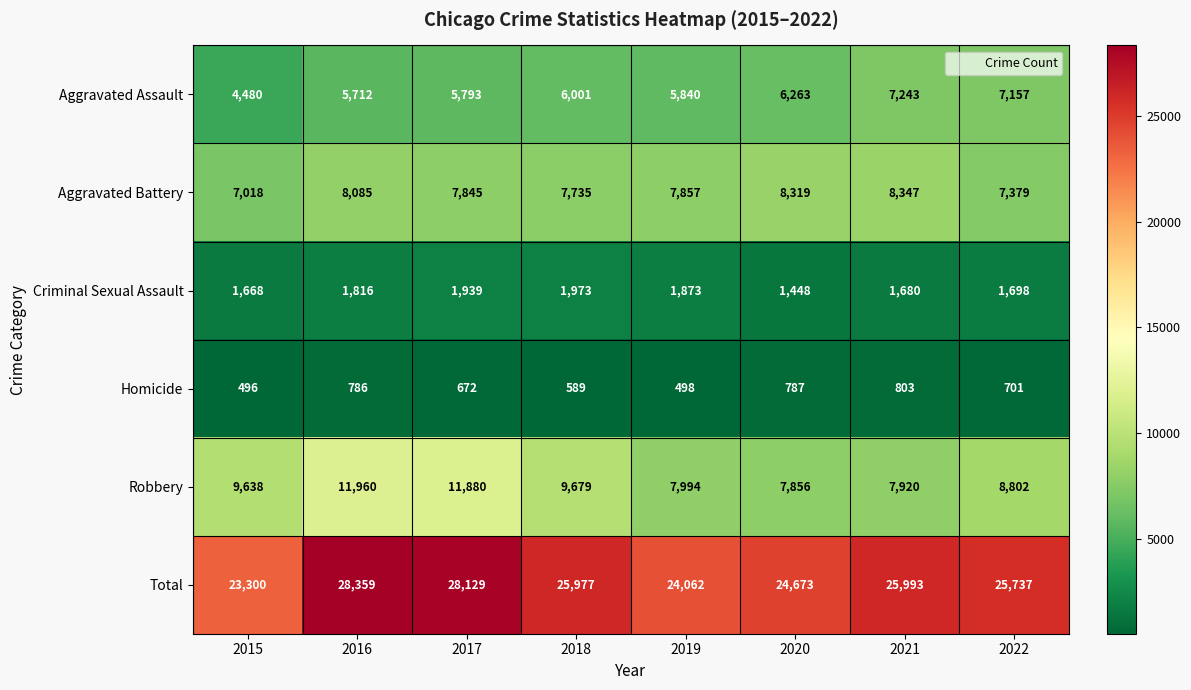

At which category does the chart reach its minimum across all series?

2015